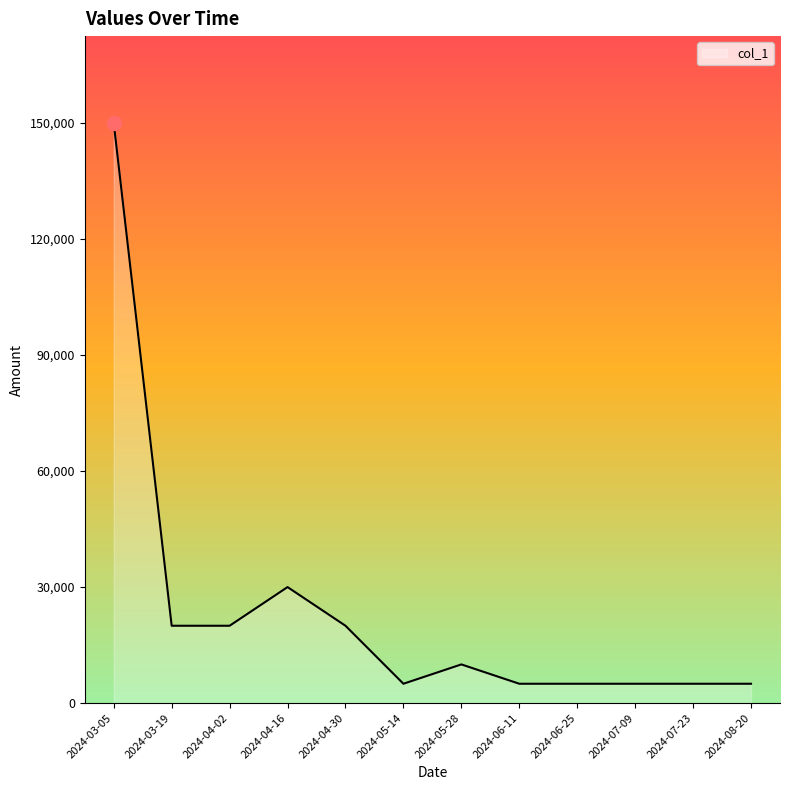

What position from the left is 2024-06-25?

9